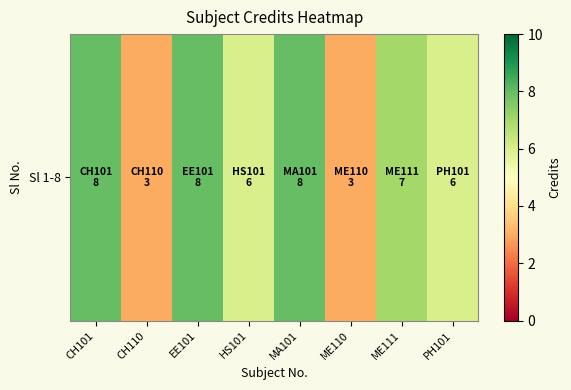

What is the sum of all values?

49